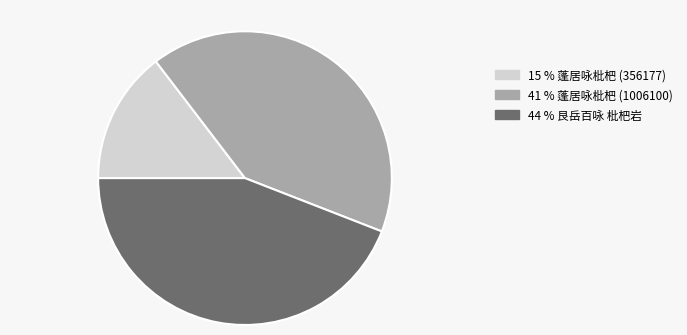

Does any single category account for the majority?

No